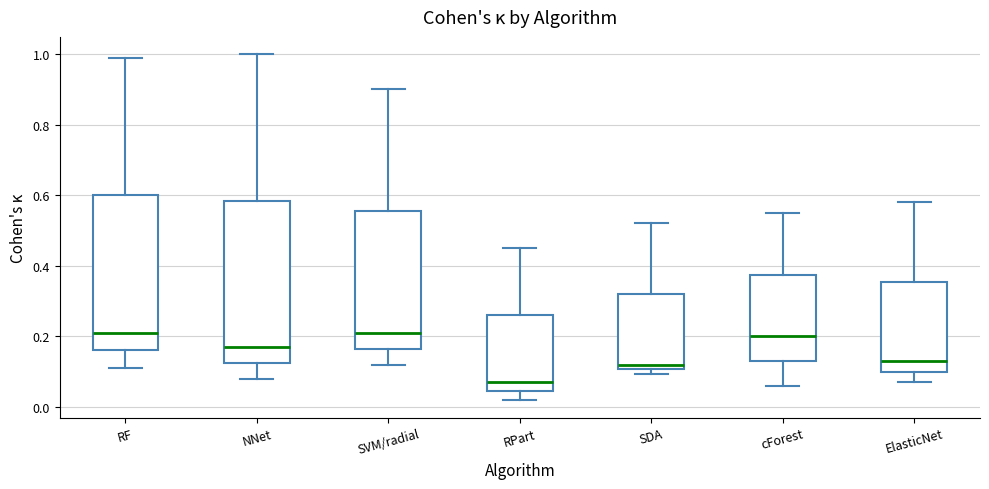

Where does the upper whisker of the box for SDA end on the y-axis? The values are not printed on the chart, so give them approximately, as read against the axis.

0.52